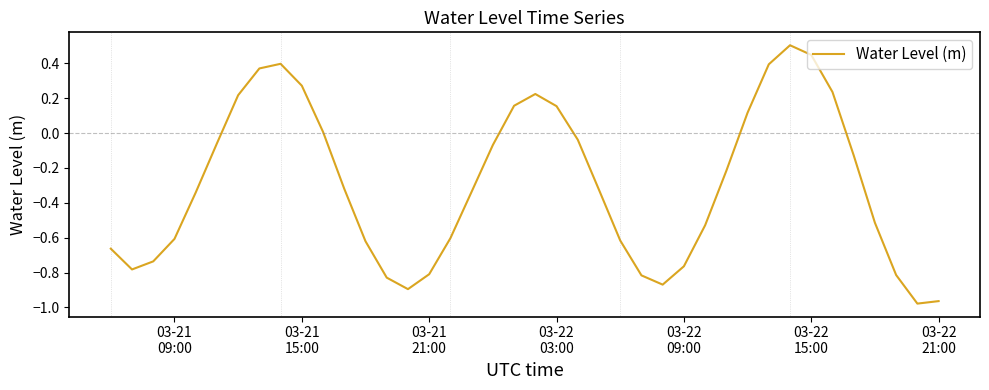

What is the greatest value displayed?

0.5